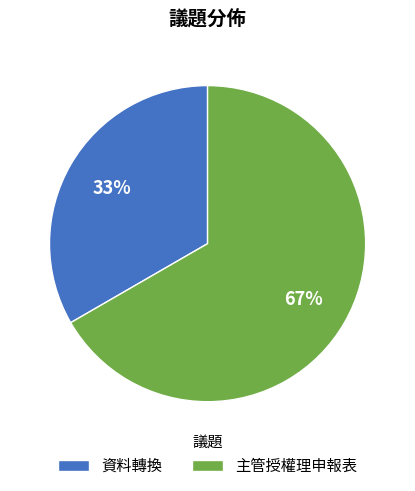

What percentage is the 資料轉換 slice, to the nearest percent?

33%